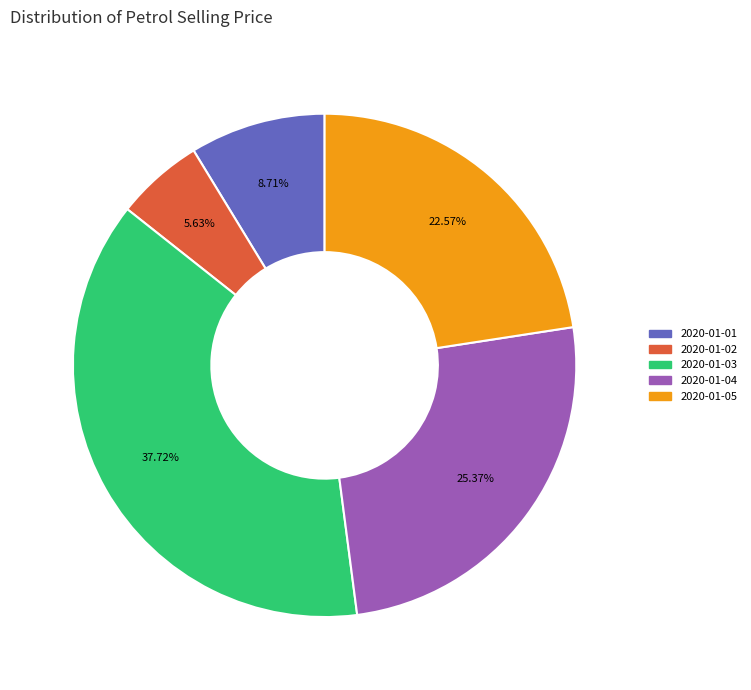

To the nearest percent, what is the combined percentage of 2020-01-01 and 2020-01-04?

34%